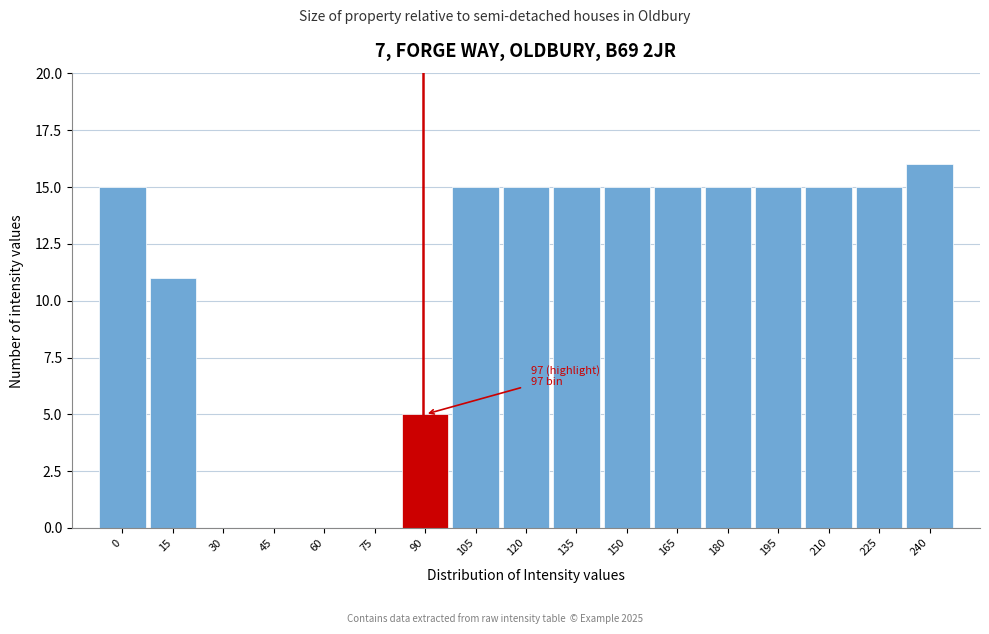

Reading left to right, extract all data points from this chart.

0=15	15=11	30=0	45=0	60=0	75=0	90=5	105=15	120=15	135=15	150=15	165=15	180=15	195=15	210=15	225=15	240=16